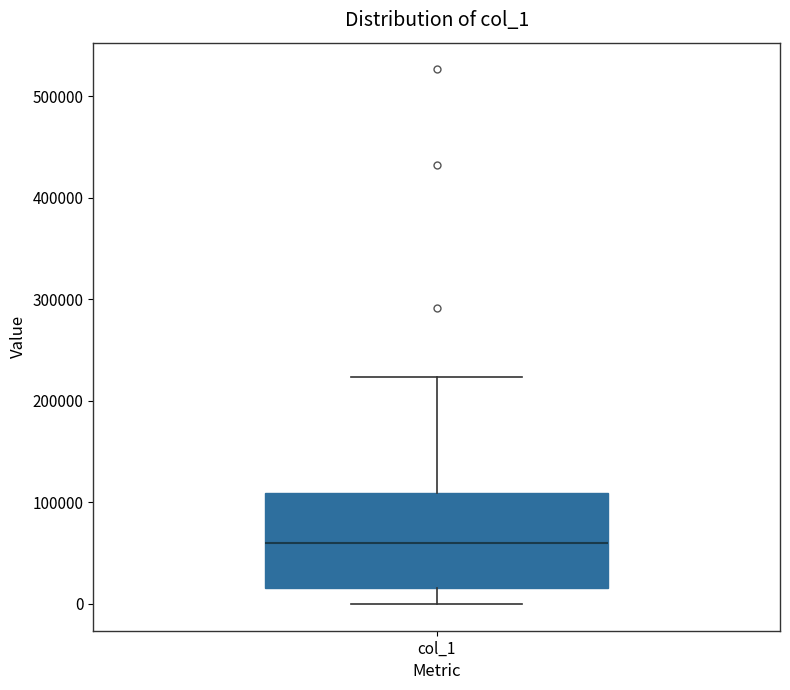

Read this box plot against the y-axis: the position of the median line, the range covered by the box, and the ends of both whiskers. The values are not printed on the chart, so give them approximately, as read against the axis.

median 60000, box 20000 to 110000, whiskers 0 to 220000